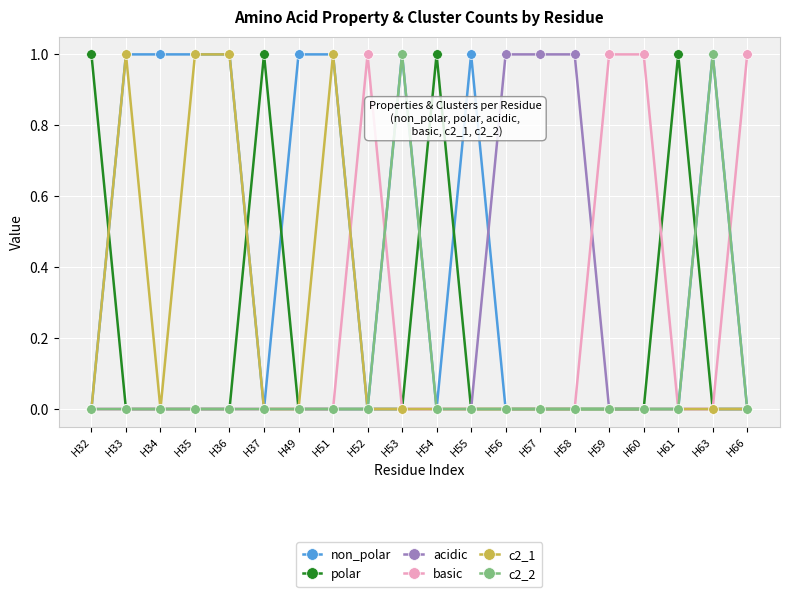

Which series changed the most between H33 and H34?

c2_1